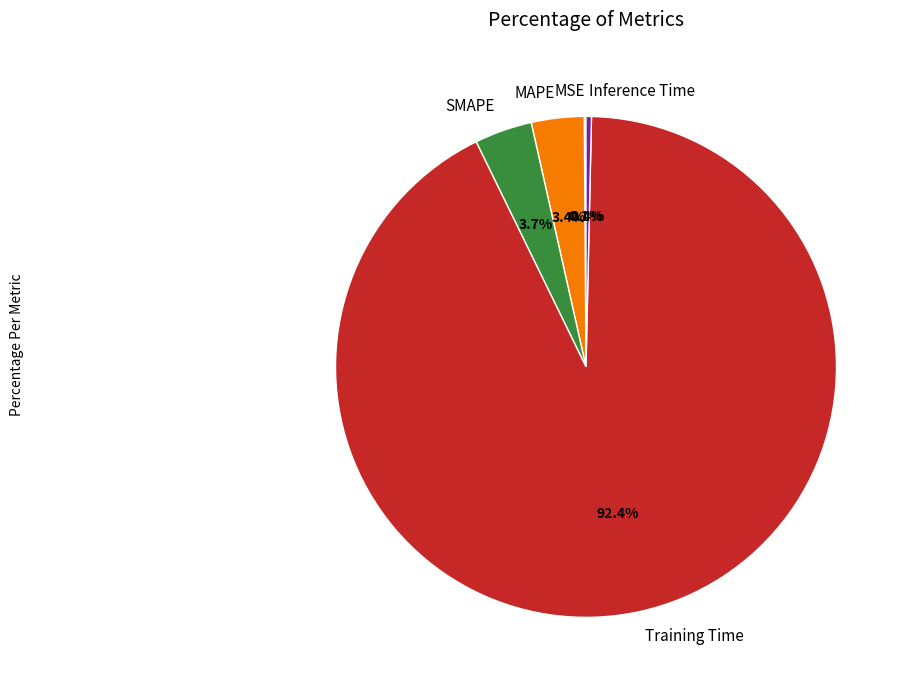

To the nearest percent, what percentage of the pie is SMAPE?

4%